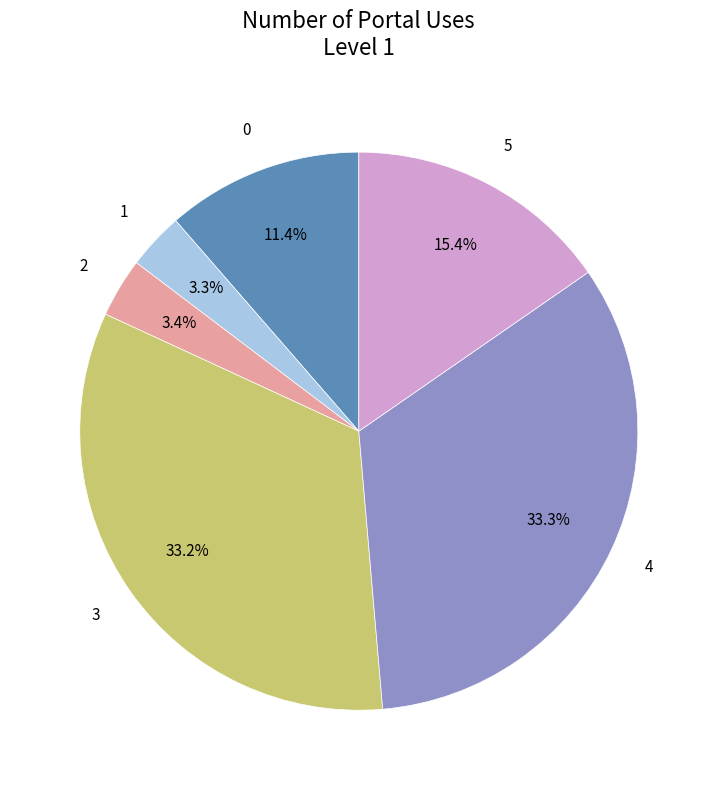

Is there a majority slice in this chart?

No